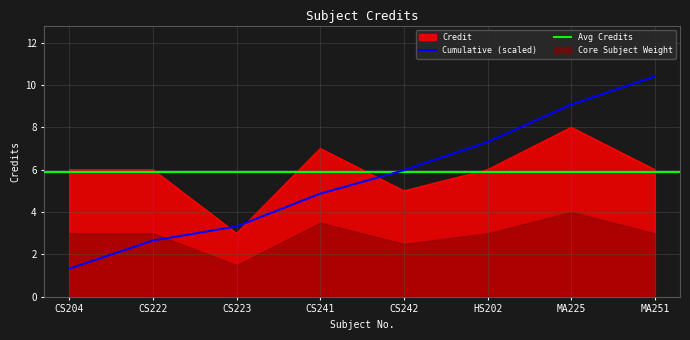

How many values exceed 6?

2